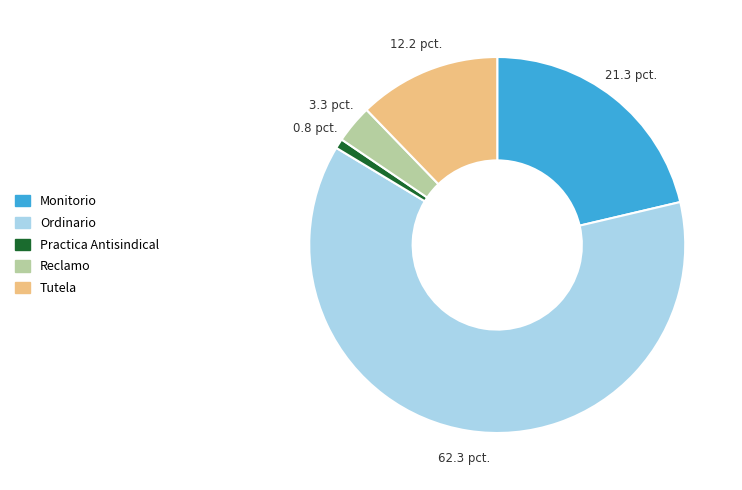

Rank the categories by value from lowest to highest.

Practica Antisindical, Reclamo, Tutela, Monitorio, Ordinario